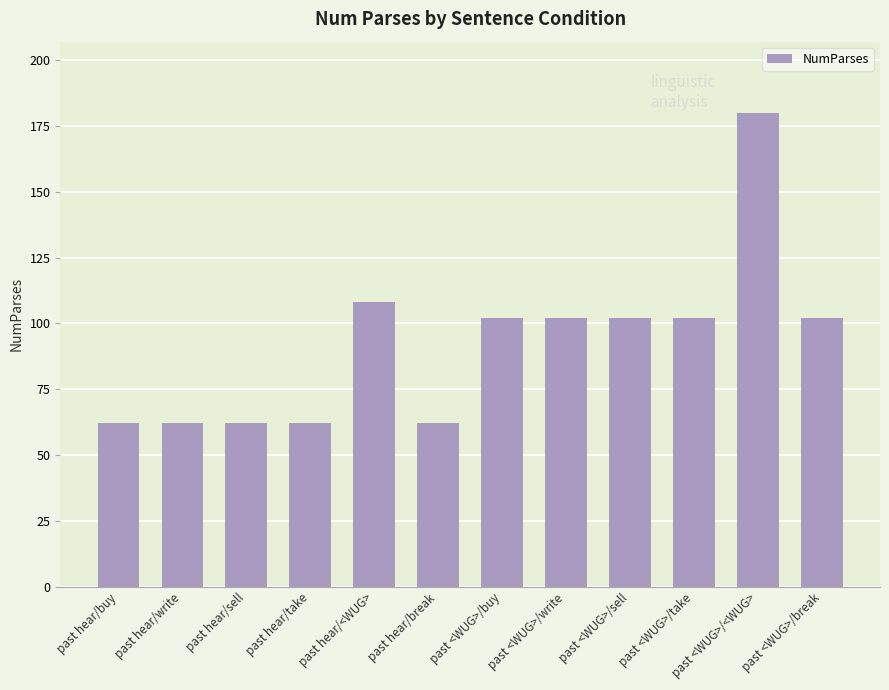

What is the sum of all values?

1108